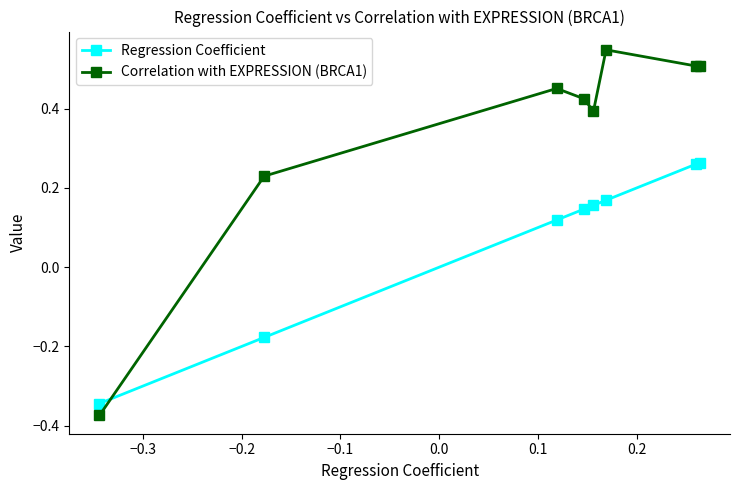

What is the difference between the maximum and minimum values in the Correlation with EXPRESSION (BRCA1) series?

0.9